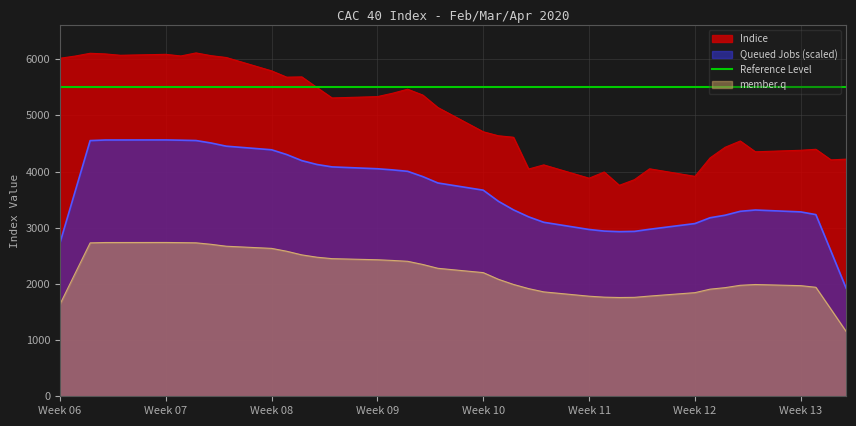

Does the chart display data point markers on the line(s)?

No